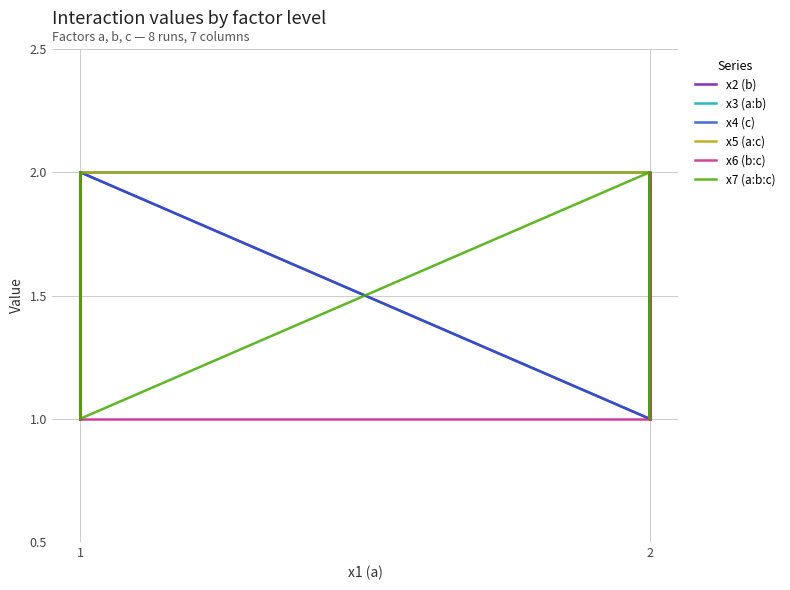

Is the value of x4 (c) at 2 greater than the value of x2 (b) at 2?

No